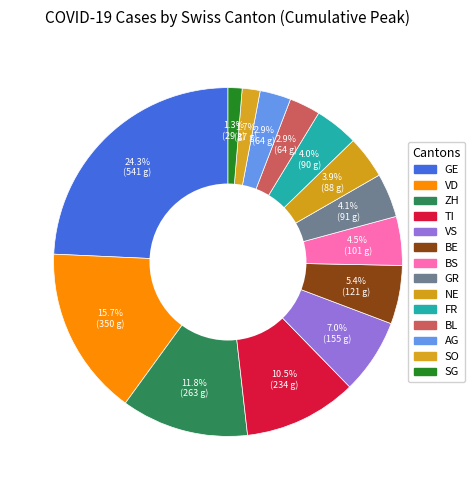

What is the smallest slice in the pie chart?

SG